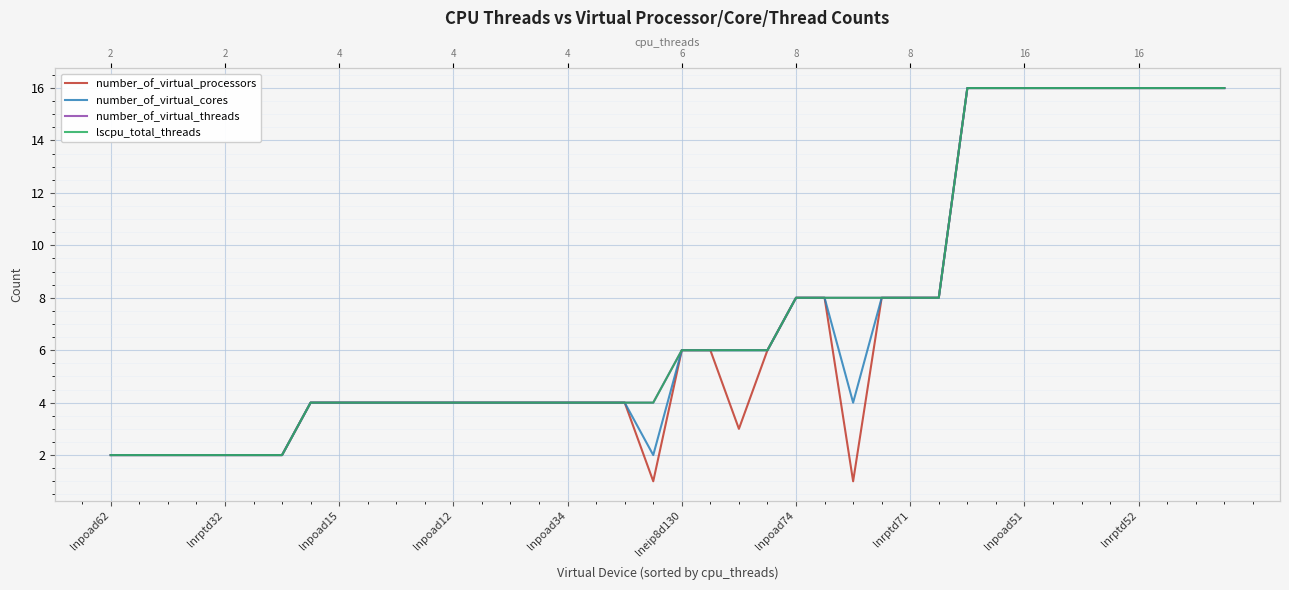

What is the total value across all series at lnpoad62?

8